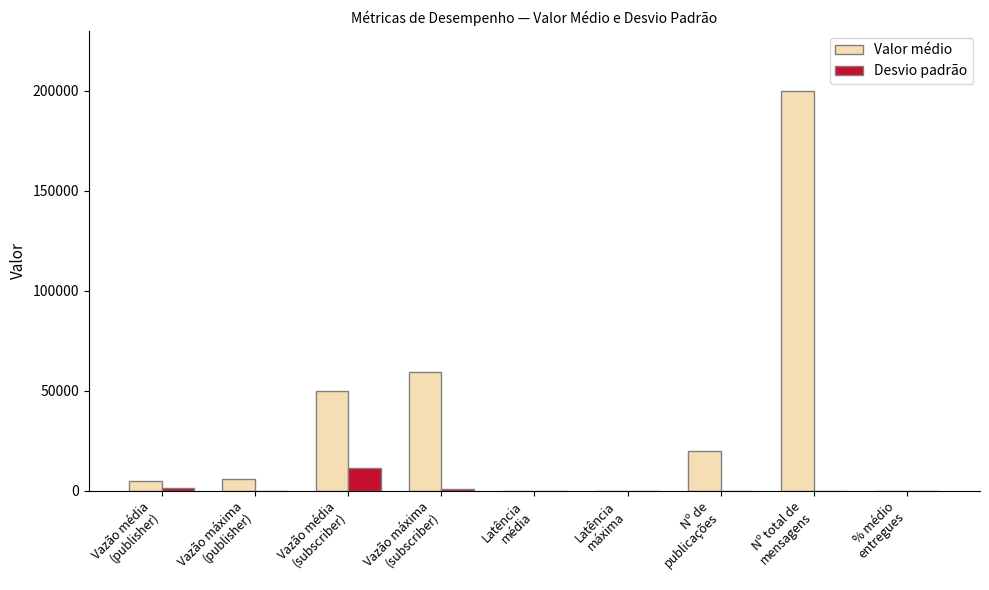

What is the sum of all Valor médio values?

340786.9